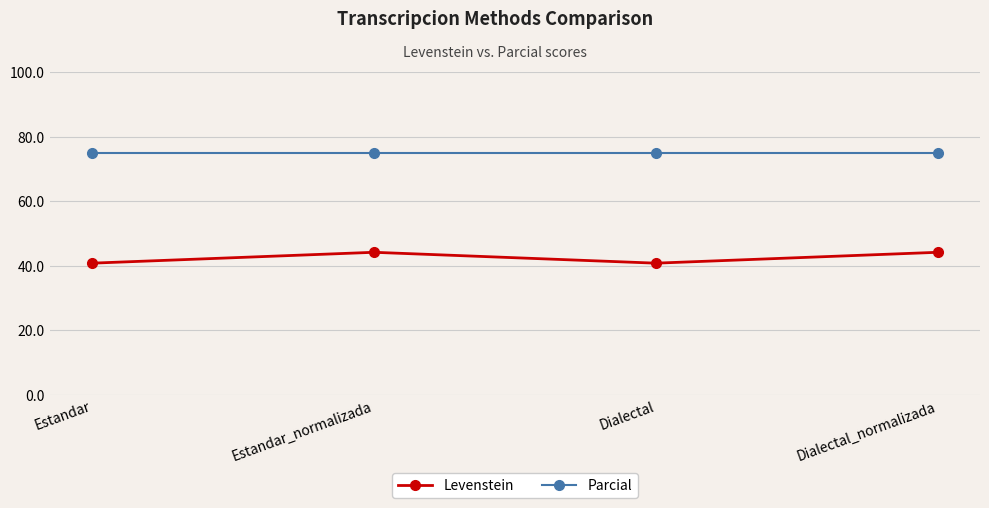

Read the Parcial value at Dialectal_normalizada.

75.0